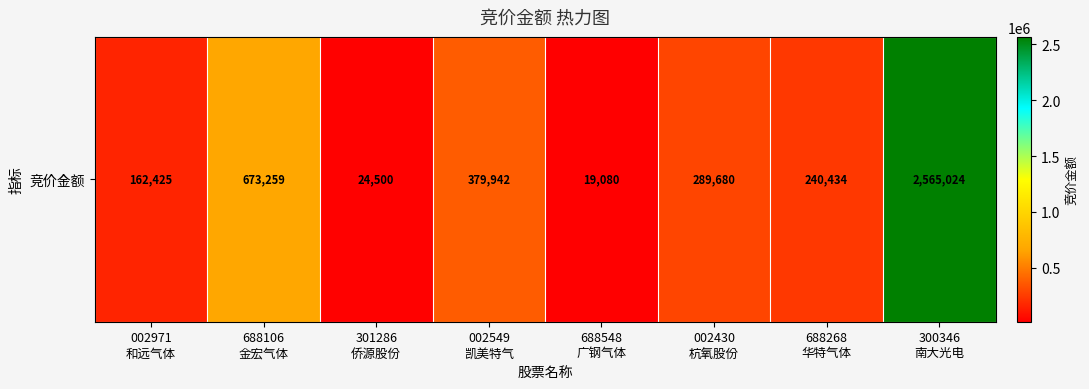

Reading right to left, extract all data points from this chart.

2565024	240434	289680	19080	379942	24500	673259	162425